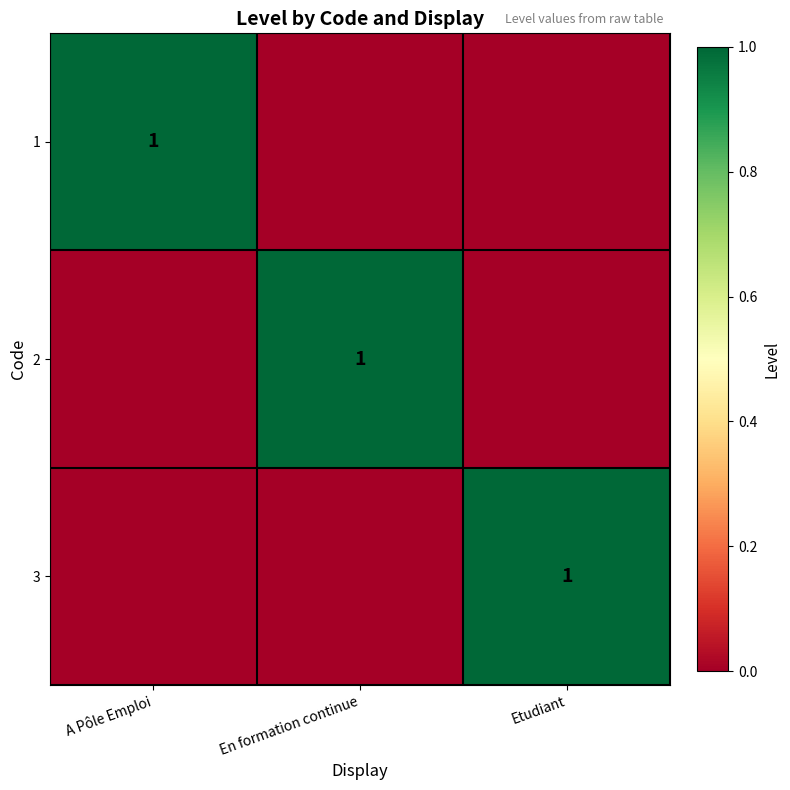

Is it true that 2 equals 2 at En formation continue?

False